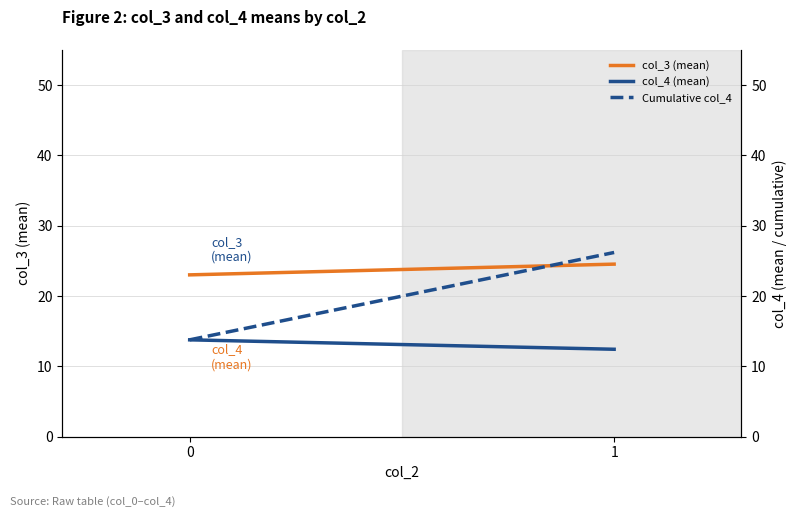

What is the difference between the maximum and minimum values in the col_4 (mean) series?

1.3